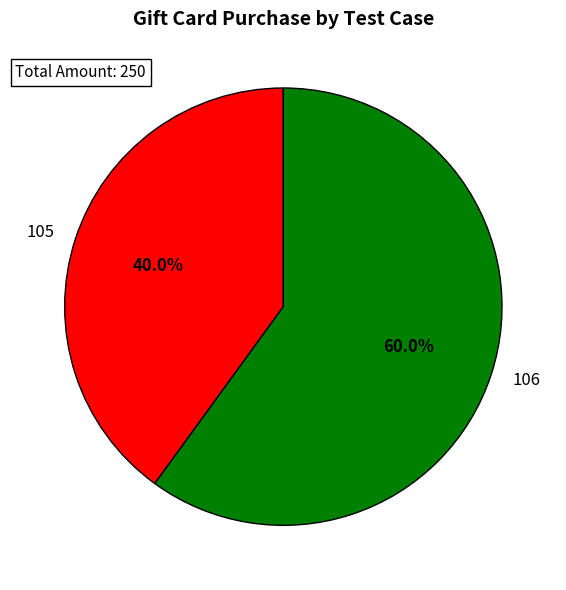

To the nearest percent, what percentage of the pie is 105?

40%